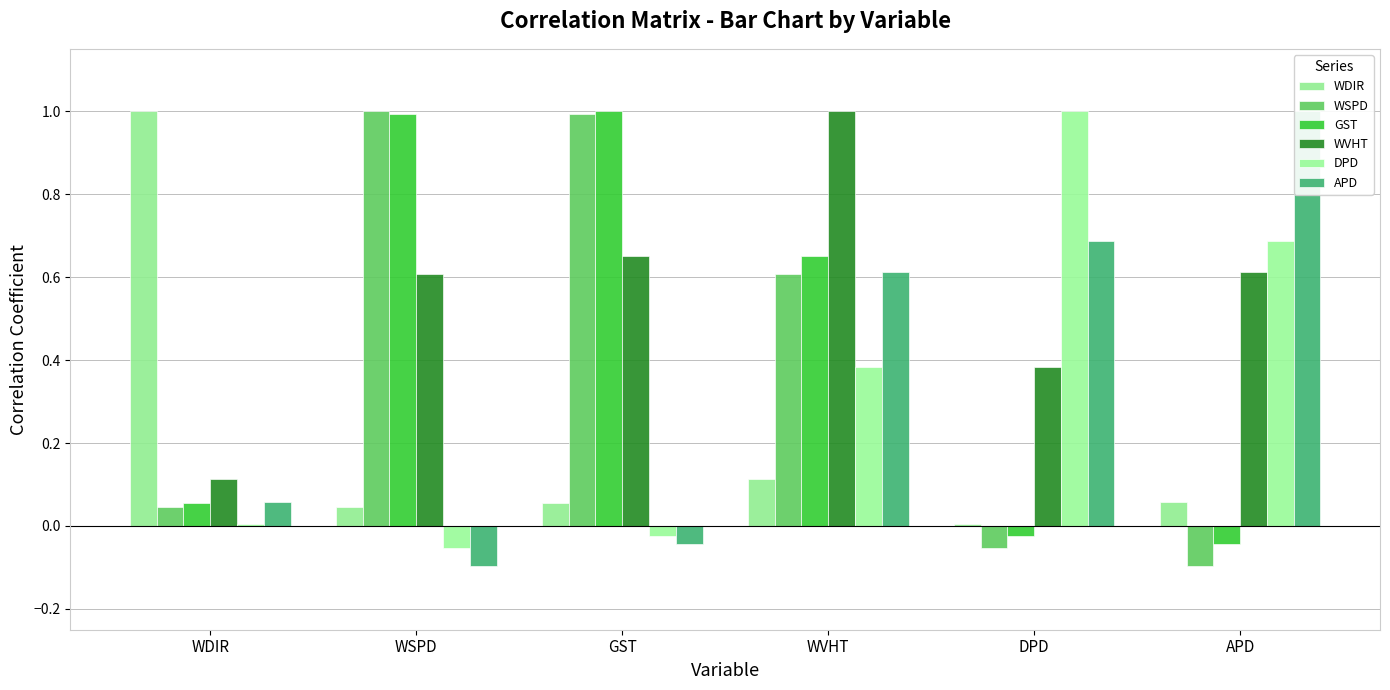

Reading right to left, what are all the values shown in this chart?

WDIR: APD=0.1	DPD=0.0	WVHT=0.1	GST=0.1	WSPD=0.0	WDIR=1.0
WSPD: APD=-0.1	DPD=-0.1	WVHT=0.6	GST=1.0	WSPD=1.0	WDIR=0.0
GST: APD=-0.0	DPD=-0.0	WVHT=0.6	GST=1.0	WSPD=1.0	WDIR=0.1
WVHT: APD=0.6	DPD=0.4	WVHT=1.0	GST=0.6	WSPD=0.6	WDIR=0.1
DPD: APD=0.7	DPD=1.0	WVHT=0.4	GST=-0.0	WSPD=-0.1	WDIR=0.0
APD: APD=1.0	DPD=0.7	WVHT=0.6	GST=-0.0	WSPD=-0.1	WDIR=0.1